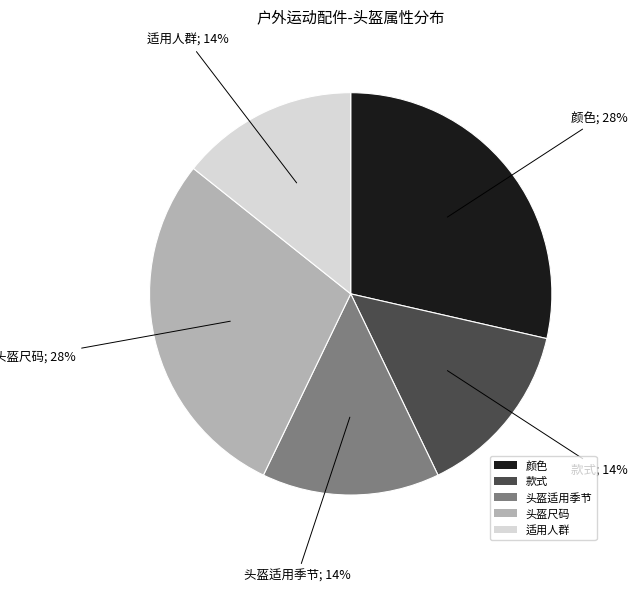

What is the ratio of the value at 头盔适用季节 to the value at 头盔尺码?

0.5